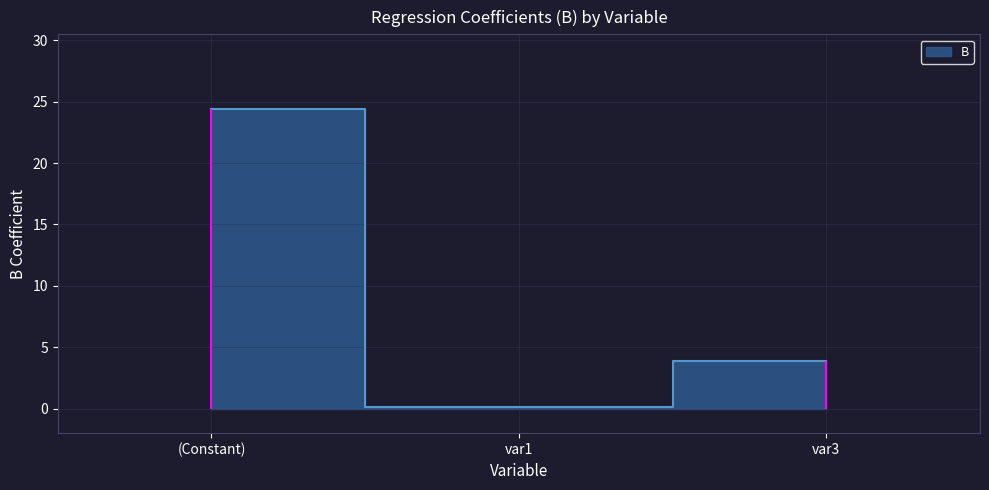

List the labels in order of value, largest first.

(Constant), var3, var1